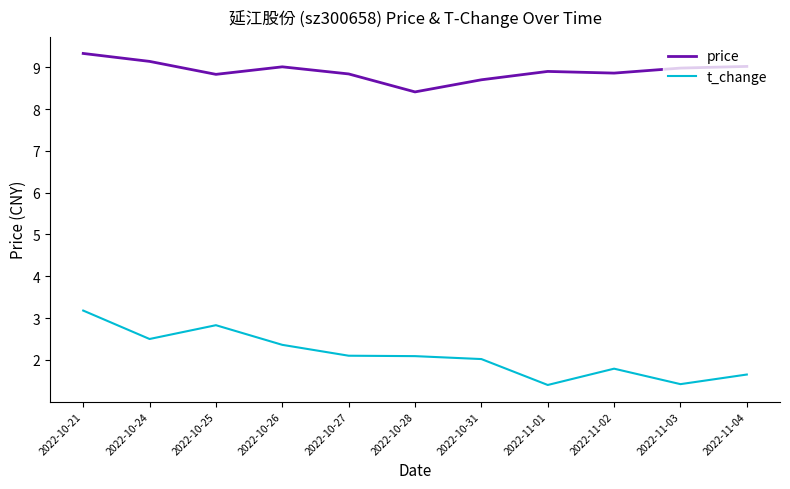

Between 2022-10-24 and 2022-10-31, which series saw the biggest shift?

t_change